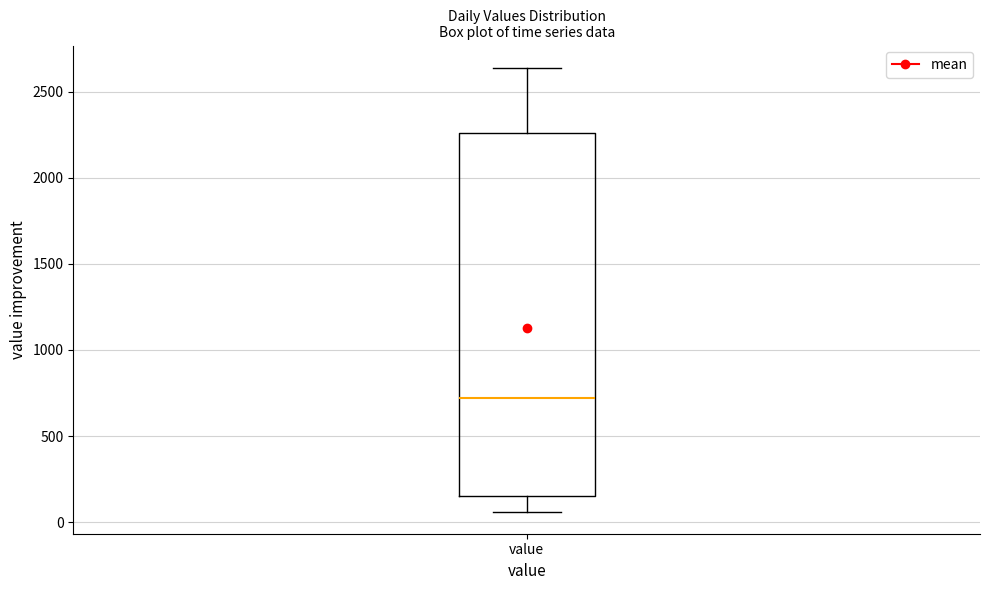

Transcribe this box plot: give where the median line is, the range the box spans, and where the two whiskers end, as read against the y-axis. The values are not printed on the chart, so give them approximately, as read against the axis.

median 700, box 150 to 2250, whiskers 50 to 2650